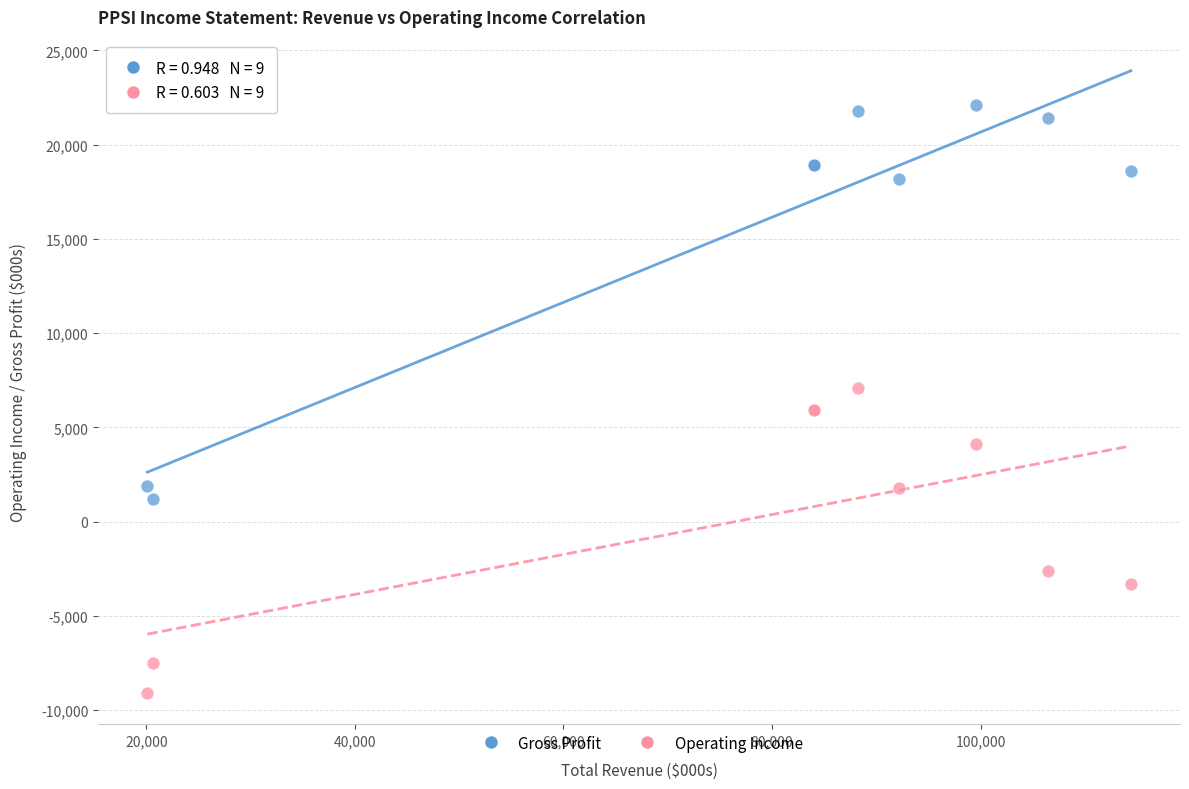

Which series reaches the minimum Y coordinate?

Operating Income